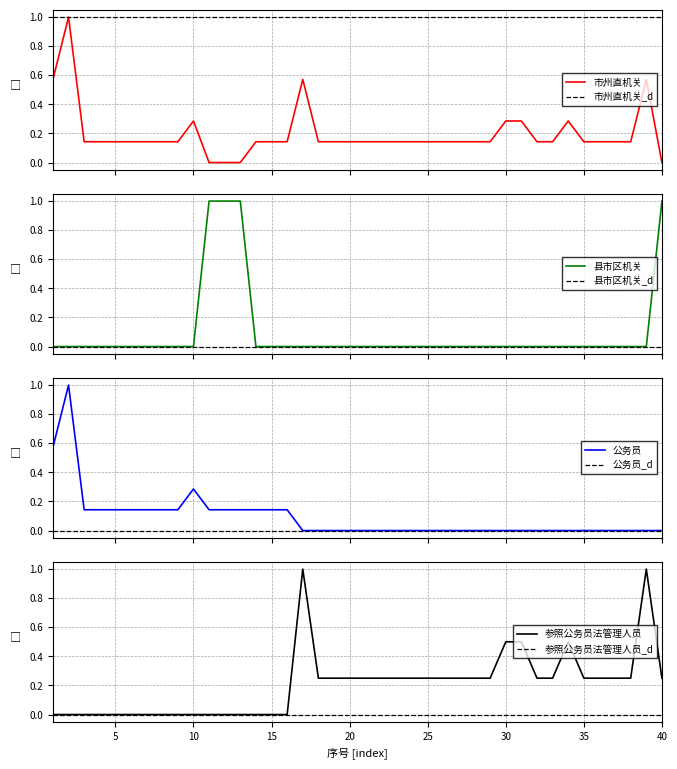

Reading left to right, transcribe all the data shown in this chart.

市州直机关: 0.6	1.0	0.1	0.1	0.1	0.1	0.1	0.1	0.1	0.3	0.0	0.0	0.0	0.1	0.1	0.1	0.6	0.1	0.1	0.1	0.1	0.1	0.1	0.1	0.1	0.1	0.1	0.1	0.1	0.3	0.3	0.1	0.1	0.3	0.1	0.1	0.1	0.1	0.6	0.0
县市区机关: 0.0	0.0	0.0	0.0	0.0	0.0	0.0	0.0	0.0	0.0	1.0	1.0	1.0	0.0	0.0	0.0	0.0	0.0	0.0	0.0	0.0	0.0	0.0	0.0	0.0	0.0	0.0	0.0	0.0	0.0	0.0	0.0	0.0	0.0	0.0	0.0	0.0	0.0	0.0	1.0
公务员: 0.6	1.0	0.1	0.1	0.1	0.1	0.1	0.1	0.1	0.3	0.1	0.1	0.1	0.1	0.1	0.1	0.0	0.0	0.0	0.0	0.0	0.0	0.0	0.0	0.0	0.0	0.0	0.0	0.0	0.0	0.0	0.0	0.0	0.0	0.0	0.0	0.0	0.0	0.0	0.0
参照公务员法管理人员: 0.0	0.0	0.0	0.0	0.0	0.0	0.0	0.0	0.0	0.0	0.0	0.0	0.0	0.0	0.0	0.0	1.0	0.2	0.2	0.2	0.2	0.2	0.2	0.2	0.2	0.2	0.2	0.2	0.2	0.5	0.5	0.2	0.2	0.5	0.2	0.2	0.2	0.2	1.0	0.2